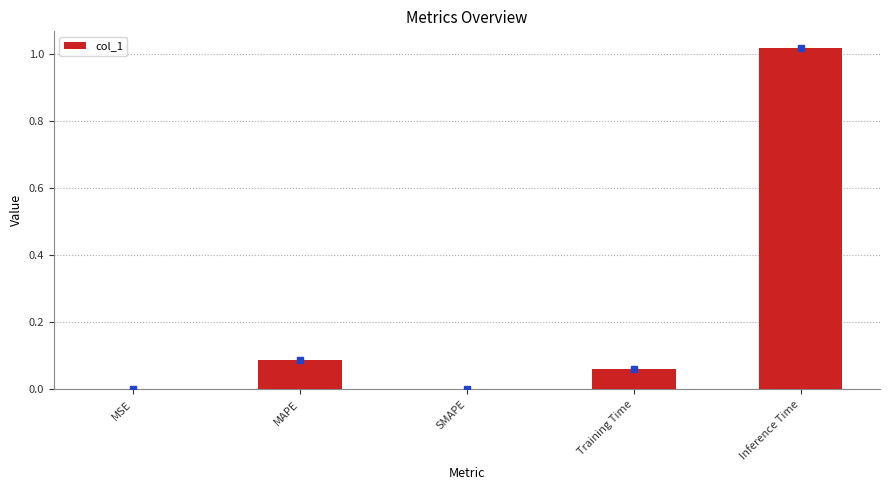

What is the sum of all values?

1.2